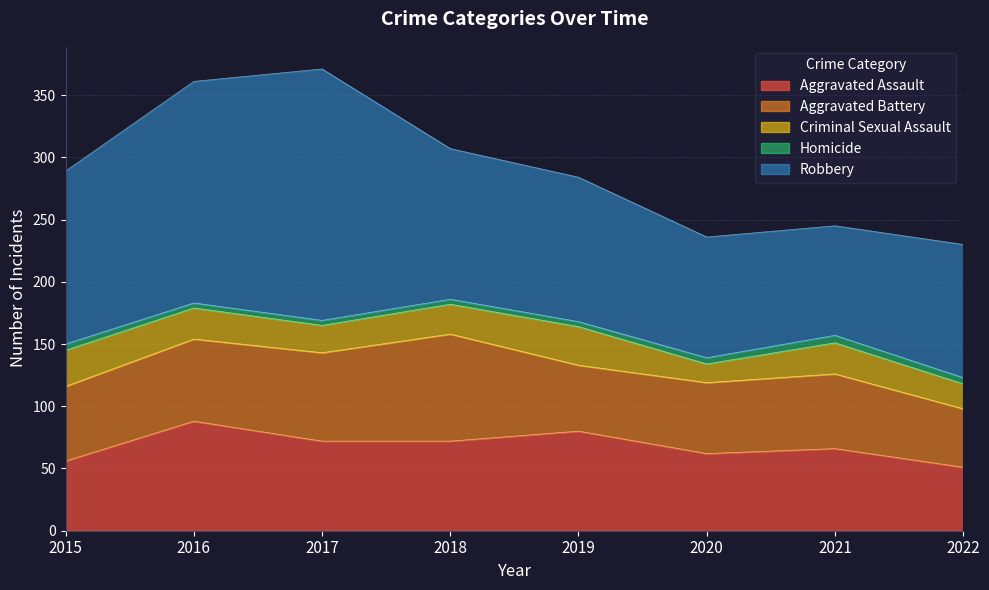

True or false: Robbery and Aggravated Battery intersect in this chart.

False